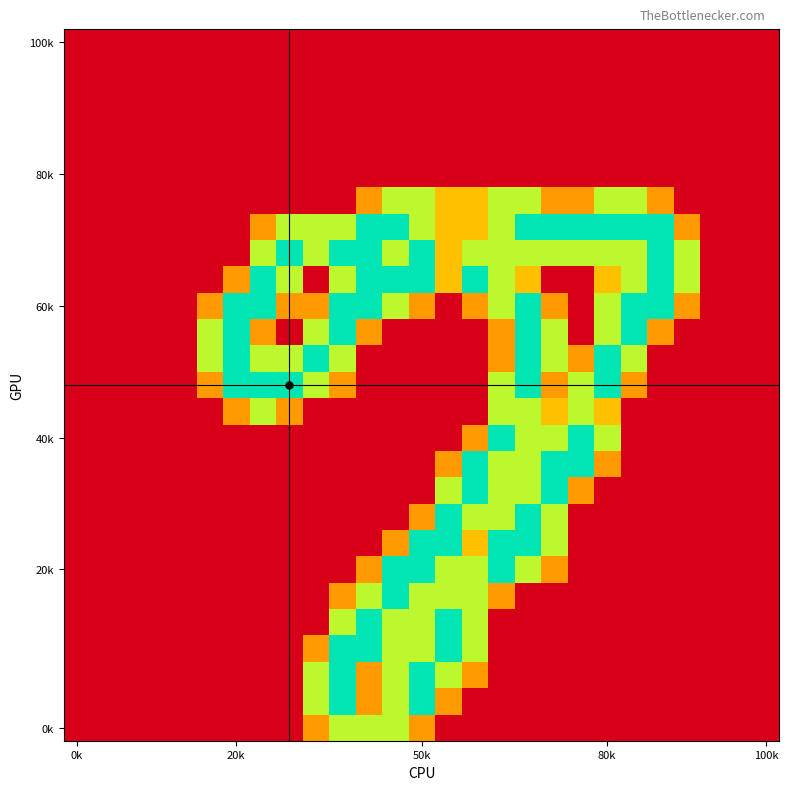

What is the greatest value displayed?

2.0